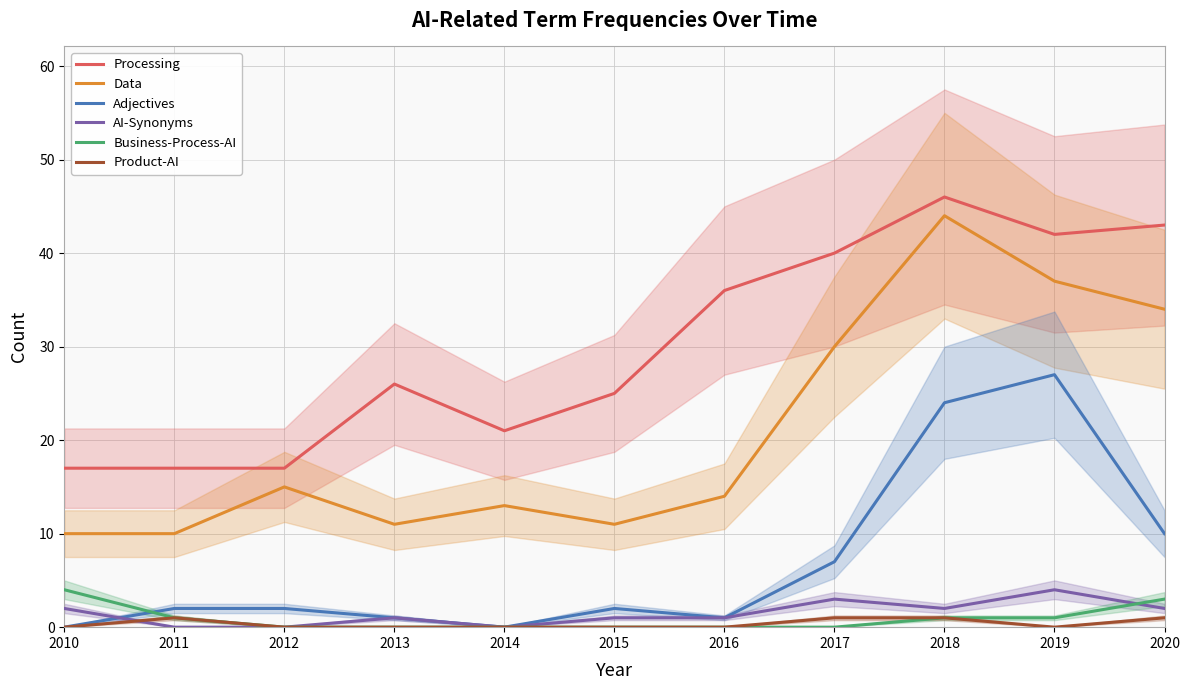

In Data, how many points are higher than both neighbors (excluding endpoints)?

3